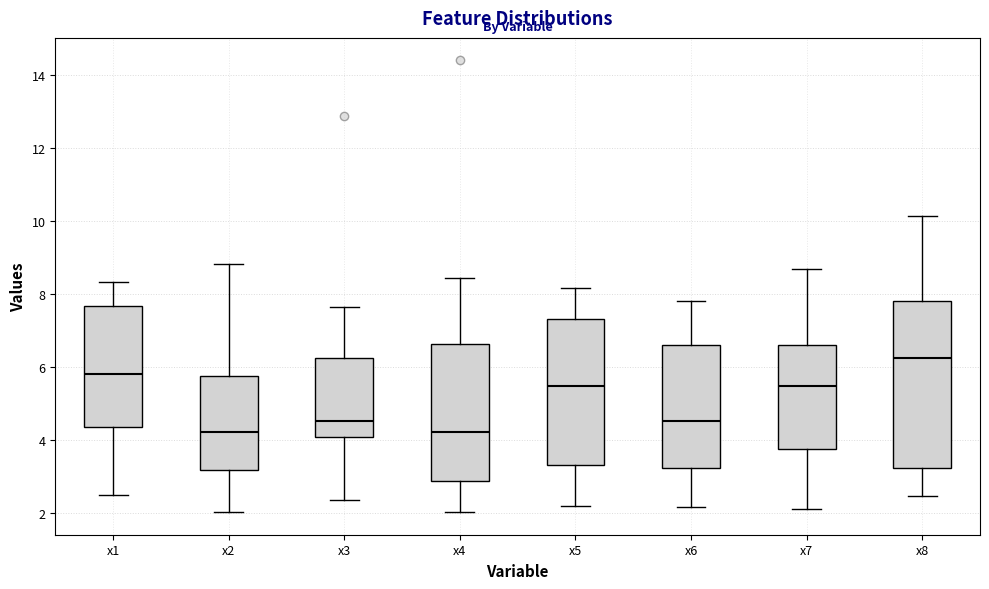

Where is the upper edge of the box for x4 on the y-axis? The values are not printed on the chart, so give them approximately, as read against the axis.

6.6